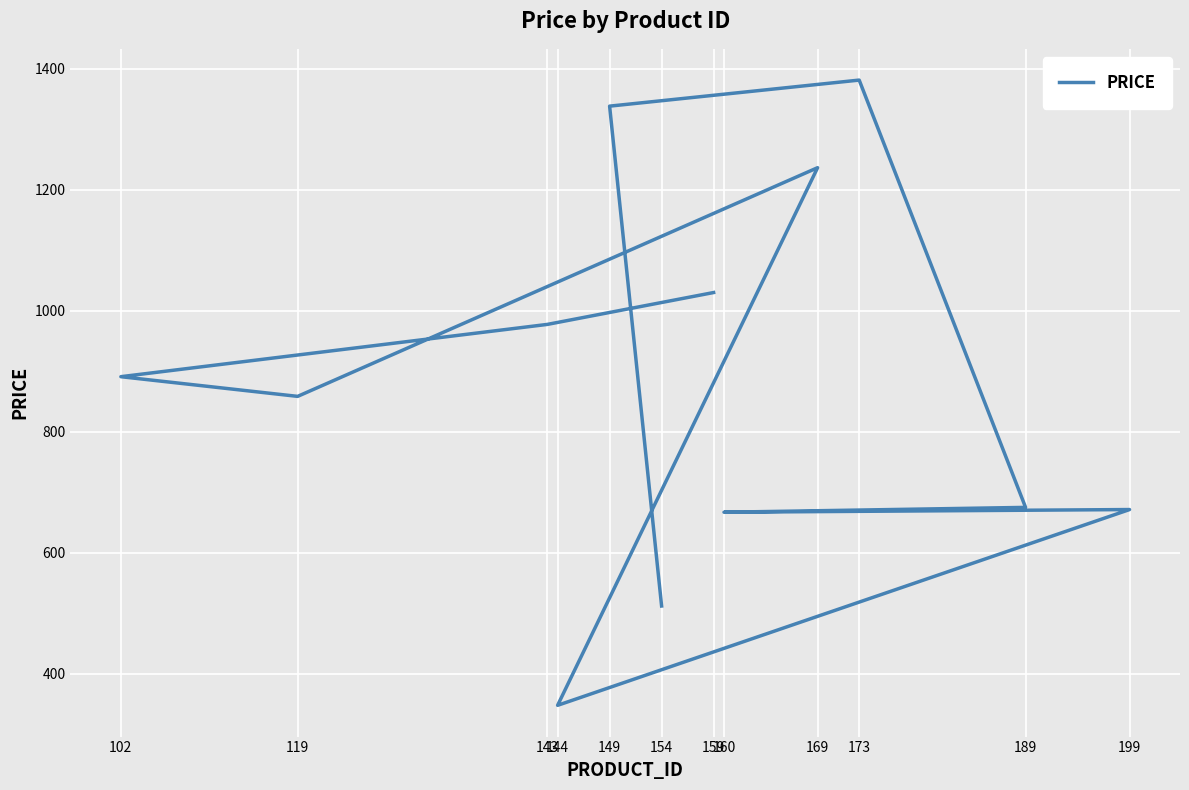

What is the label of the 5th point from the left?

169